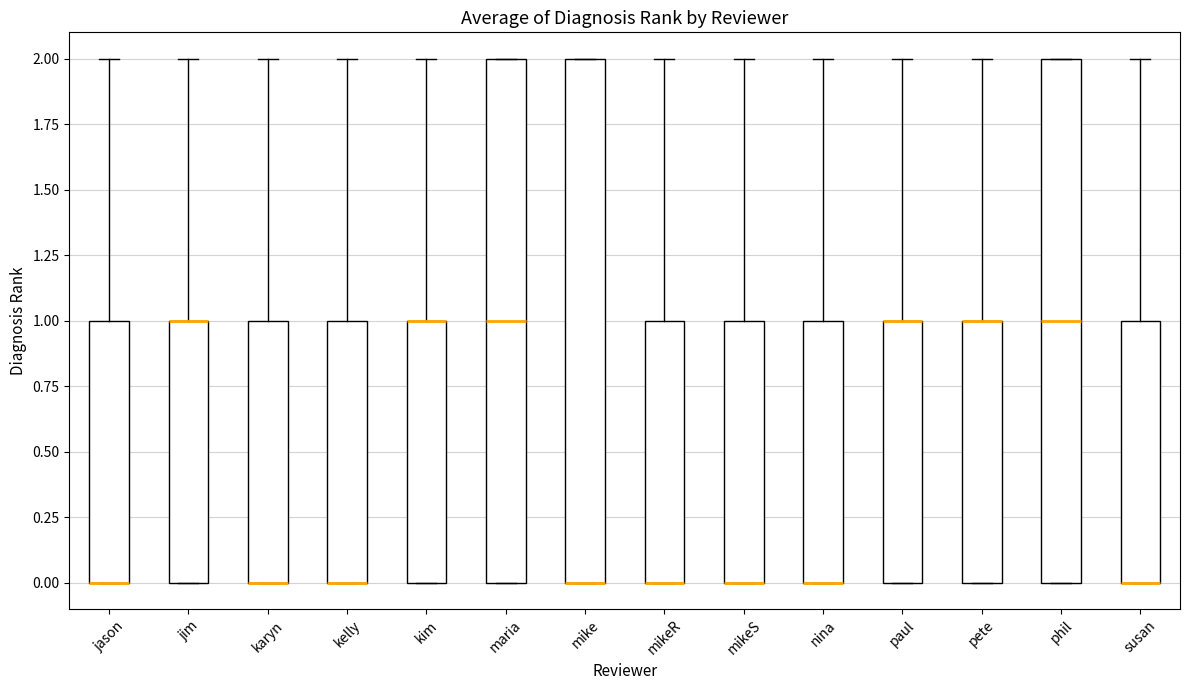

Where does the upper whisker of the box for mikeR end on the y-axis? The values are not printed on the chart, so give them approximately, as read against the axis.

2